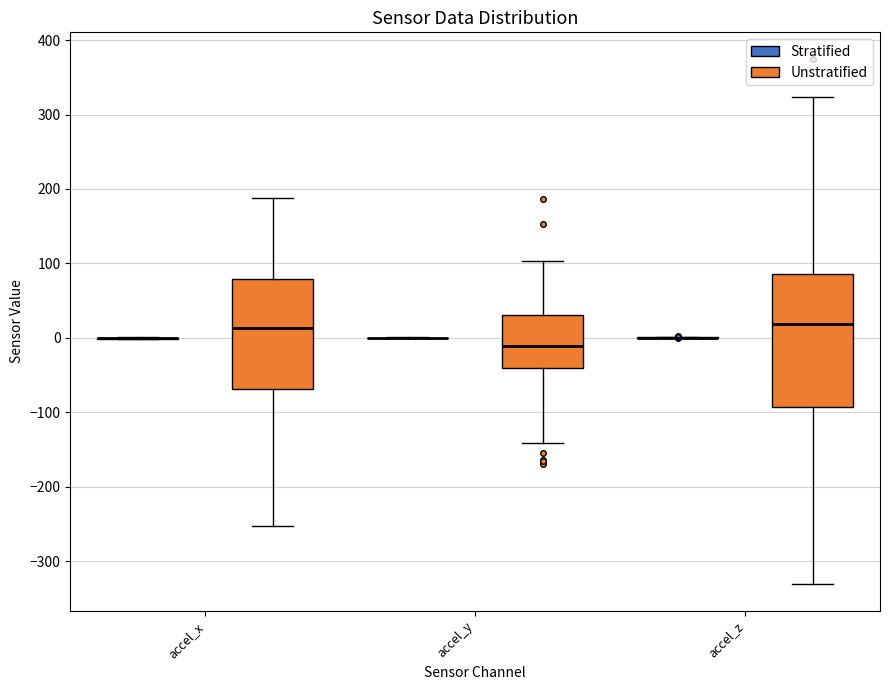

Reading left to right, read every box against the y-axis: the position of its median line, the range the box covers, and the ends of its whiskers. The values are not printed on the chart, so give them approximately, as read against the axis.

accel_x (Stratified): box collapsed to a line at 0, whiskers 0 to 0
accel_x (Unstratified): median 10, box -70 to 80, whiskers -250 to 190
accel_y (Stratified): box collapsed to a line at 0, whiskers 0 to 0
accel_y (Unstratified): median -10, box -40 to 30, whiskers -140 to 100
accel_z (Stratified): box collapsed to a line at 0, whiskers 0 to 0
accel_z (Unstratified): median 20, box -90 to 90, whiskers -330 to 320